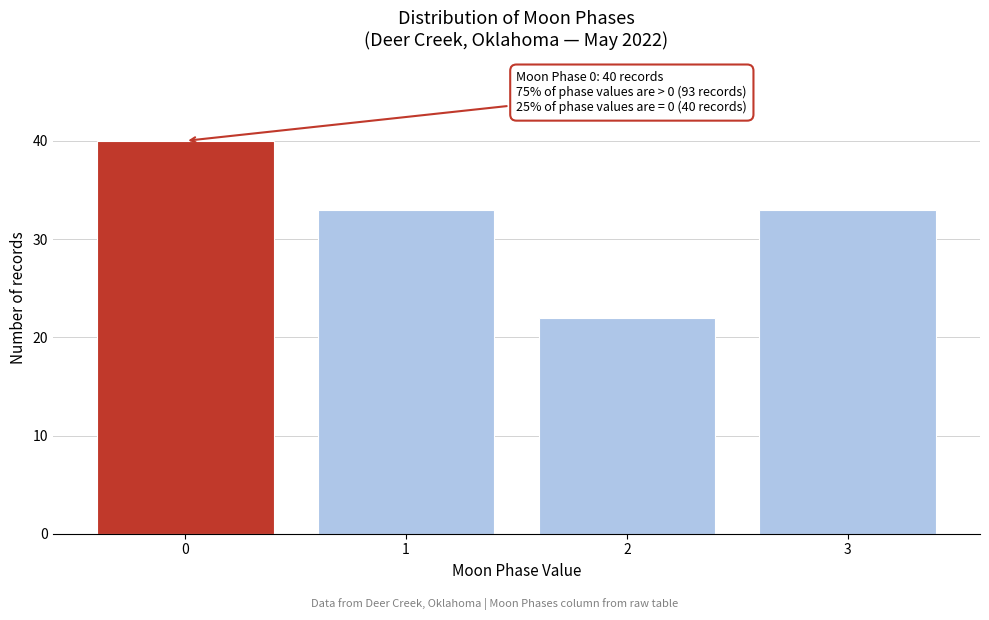

Reading left to right, transcribe all the data shown in this chart.

40	33	22	33